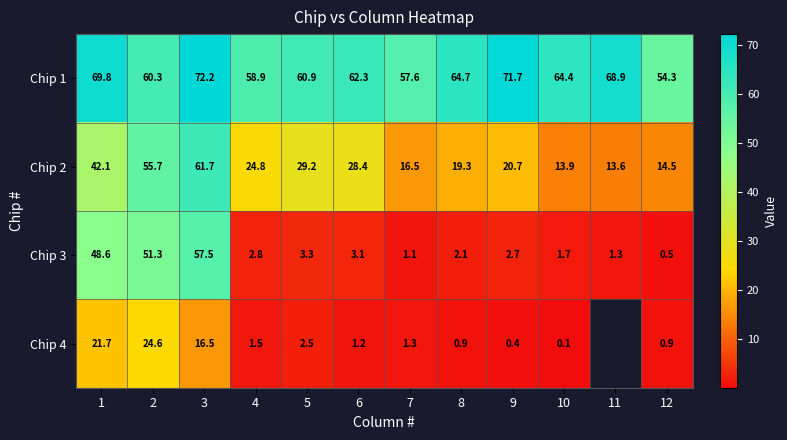

Which has a higher value, 4 or 1?

1